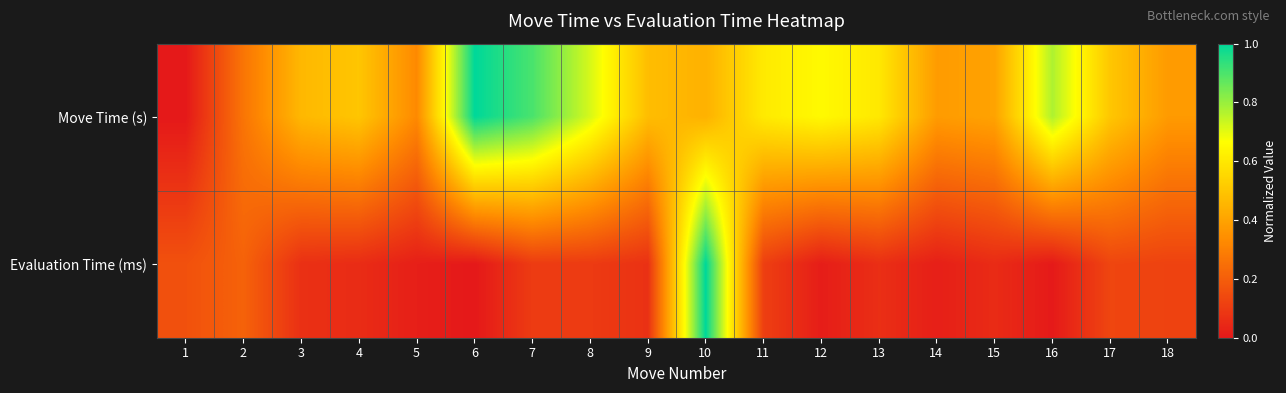

Reading right to left, what are all the values shown in this chart?

Move Time (s): 18=0.4	17=0.5	16=0.8	15=0.4	14=0.4	13=0.6	12=0.7	11=0.6	10=0.4	9=0.5	8=0.7	7=0.9	6=1.0	5=0.3	4=0.5	3=0.5	2=0.3	1=0.0
Evaluation Time (ms): 18=0.1	17=0.1	16=0.0	15=0.1	14=0.0	13=0.1	12=0.0	11=0.1	10=1.0	9=0.1	8=0.1	7=0.1	6=0.0	5=0.0	4=0.1	3=0.1	2=0.2	1=0.2